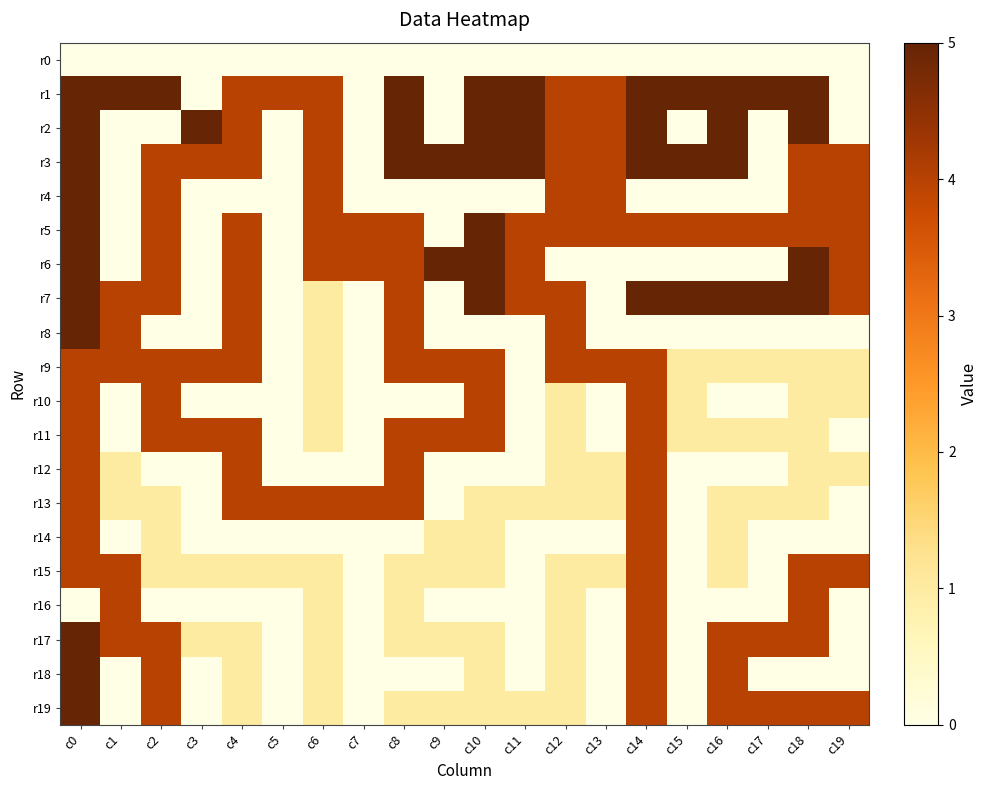

At which category does the chart reach its minimum across all series?

c0